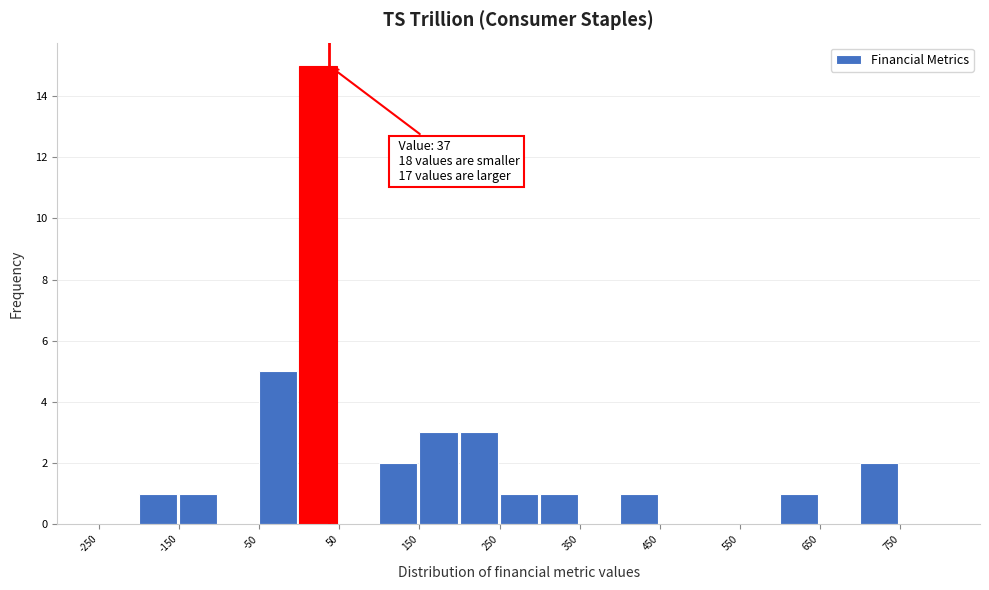

Which range on the x-axis has the tallest bar?

0 to 50